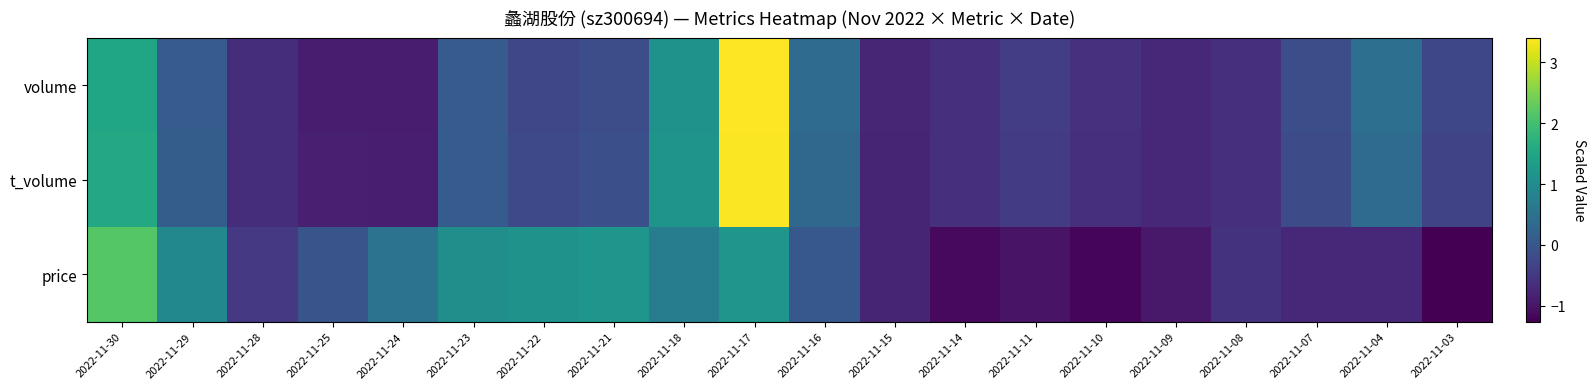

Which series has the widest spread of values?

volume